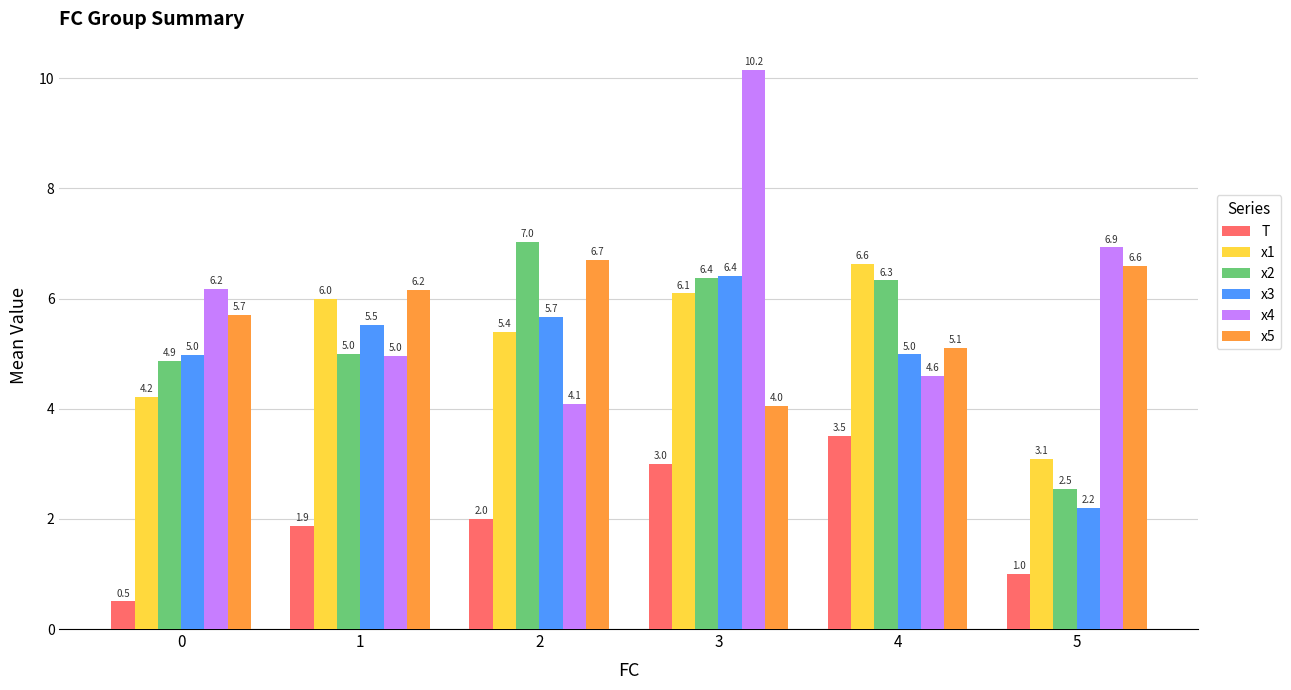

Which series changed the most between 1 and 5?

x3